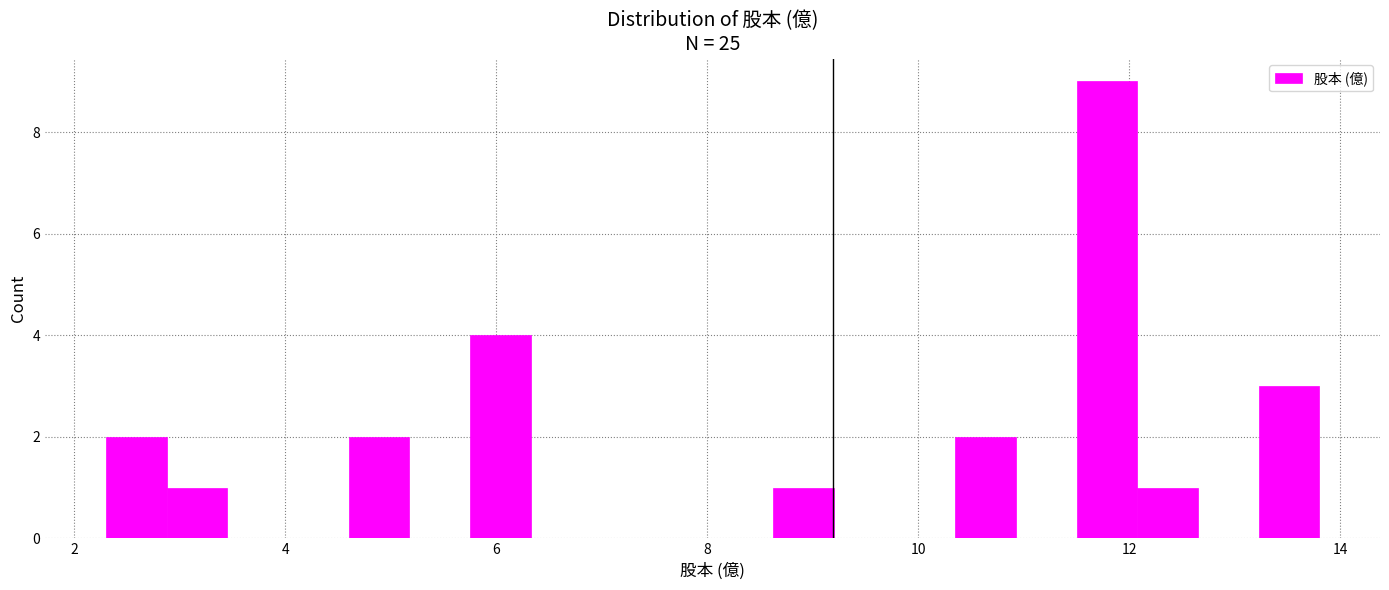

Around what value on the x-axis is the tallest bar? Give the approximate position of its centre, as read against the axis.

11.8